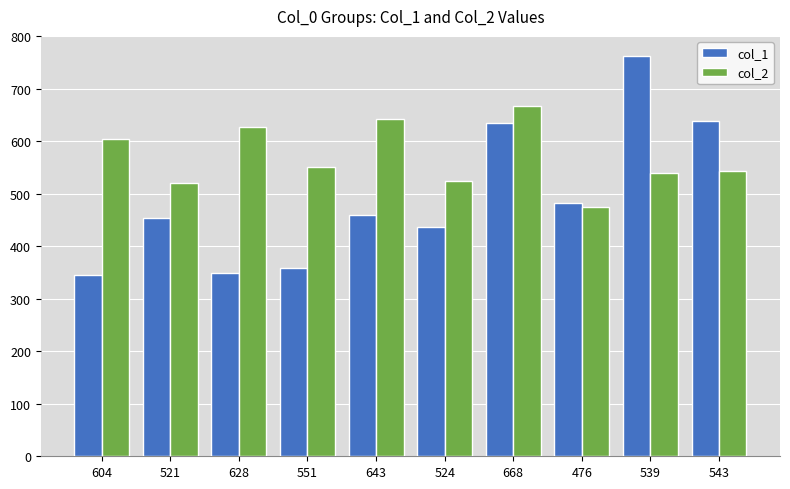

What is the difference between the highest and lowest values at 539?

224